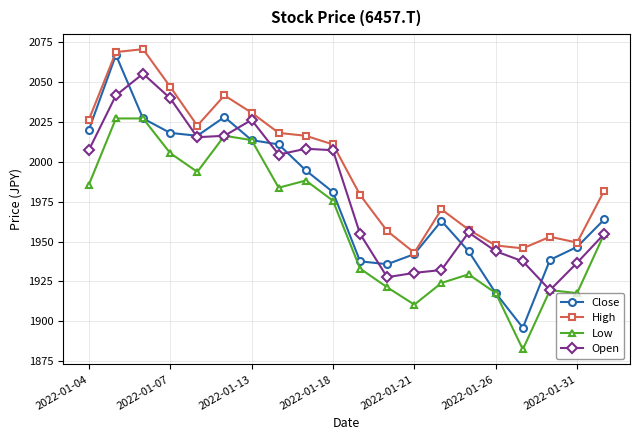

What is the difference between the second highest and second lowest values in the Low series?

116.7